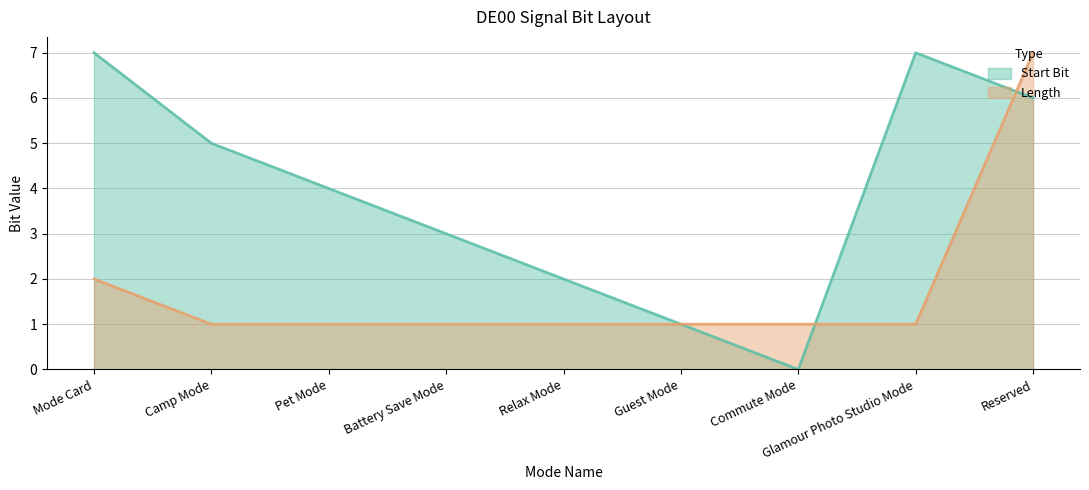

What is the lowest value of the Length series?

1